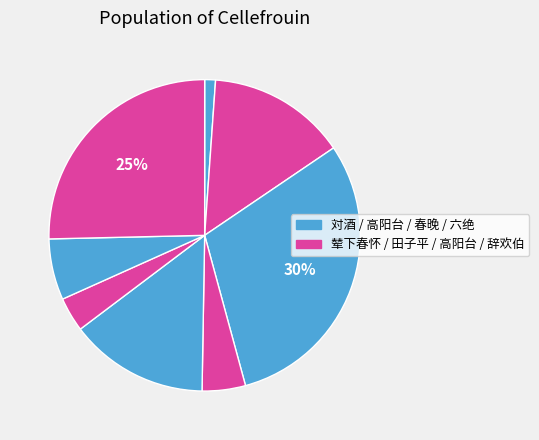

How many segments does this pie chart have?

8